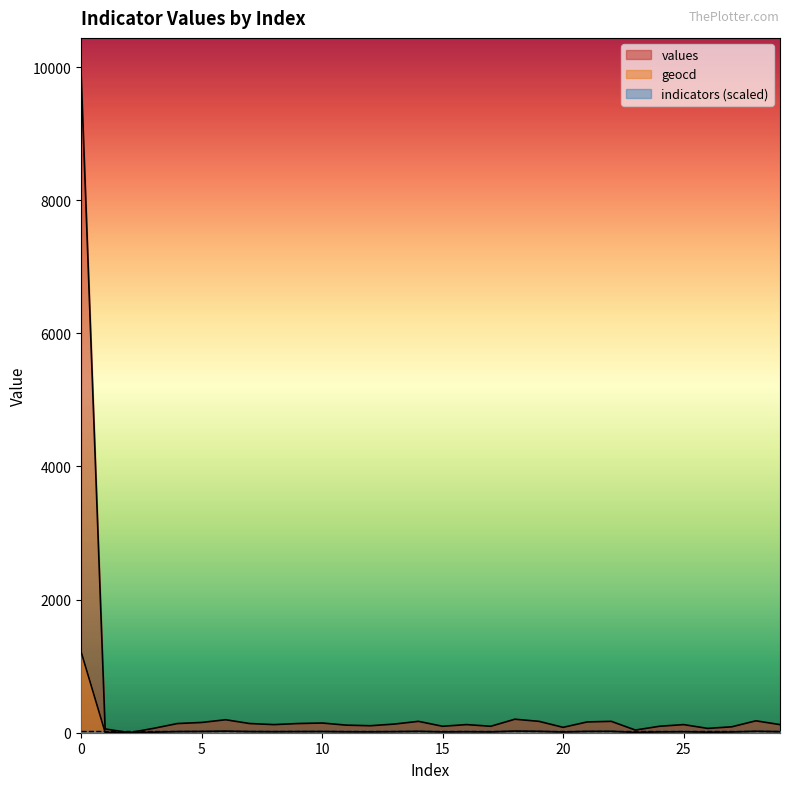

Which series has the largest range (max minus min)?

values